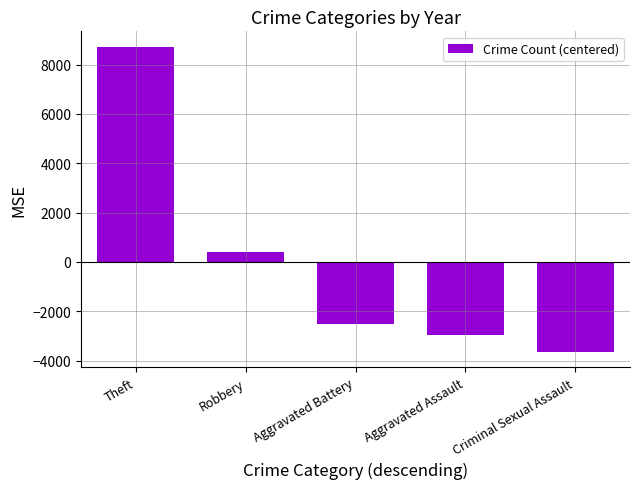

List the labels in order of value, largest first.

Theft, Robbery, Aggravated Battery, Aggravated Assault, Criminal Sexual Assault